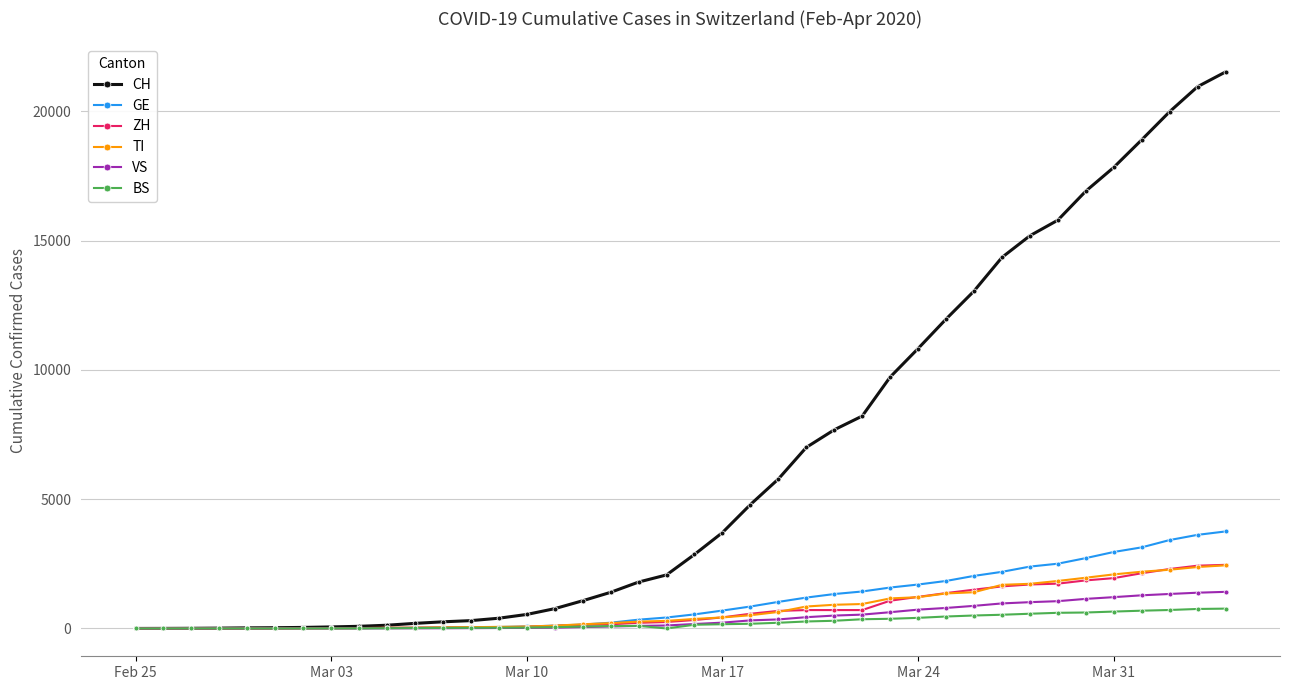

At how many categories does at least one series exceed 4042?

18